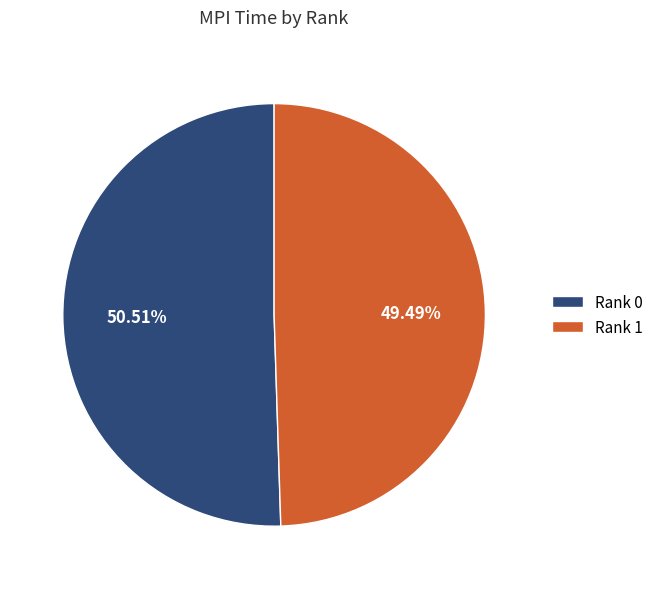

Is there a majority slice in this chart?

Yes